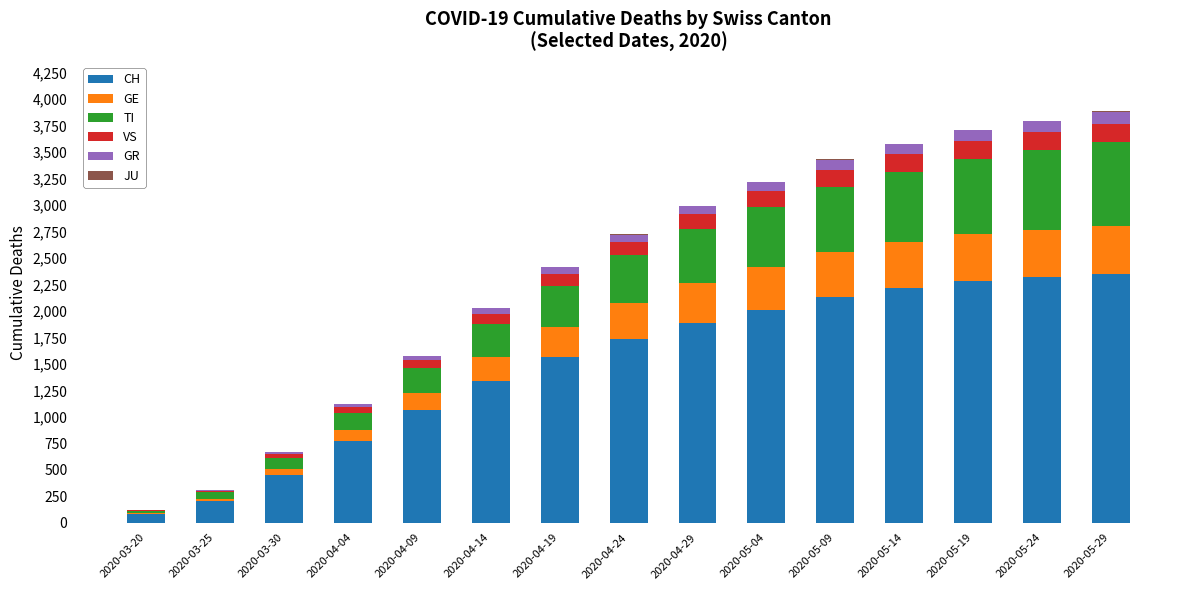

Are the bars horizontal?

No